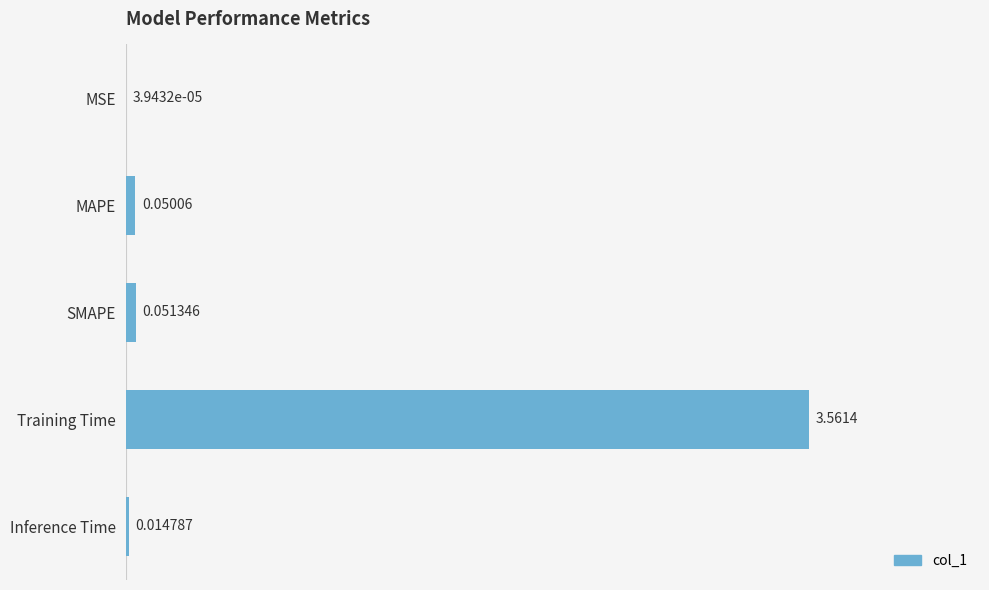

Which label corresponds to the largest value in the chart?

Training Time